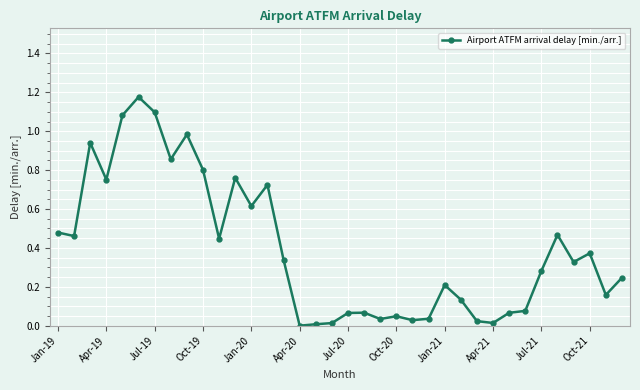

True or false: there are more than 2 points higher than both neighbors.

True